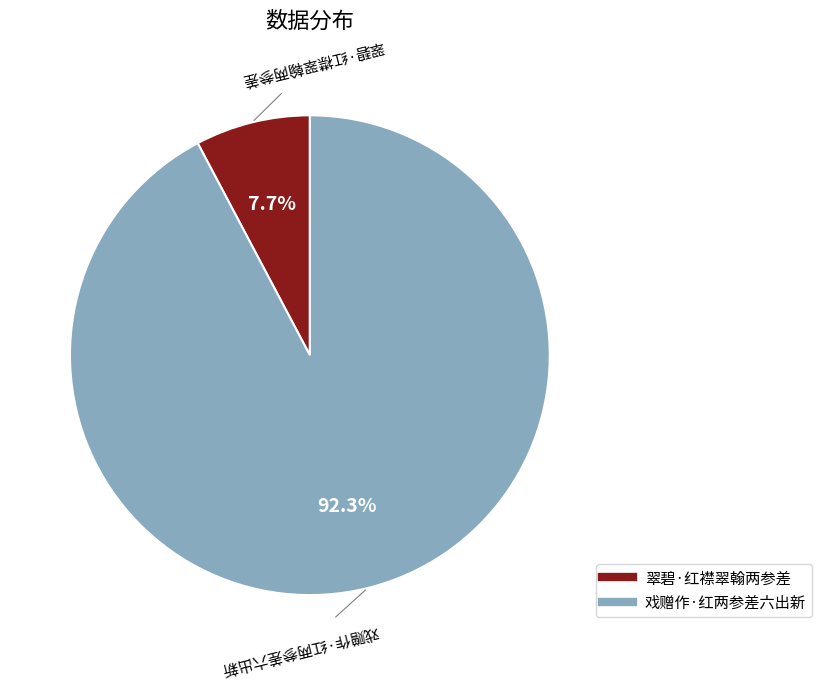

What percentage do 戏赠作·红两参差六出新 and 翠碧·红襟翠翰两参差 together represent?

100.0%